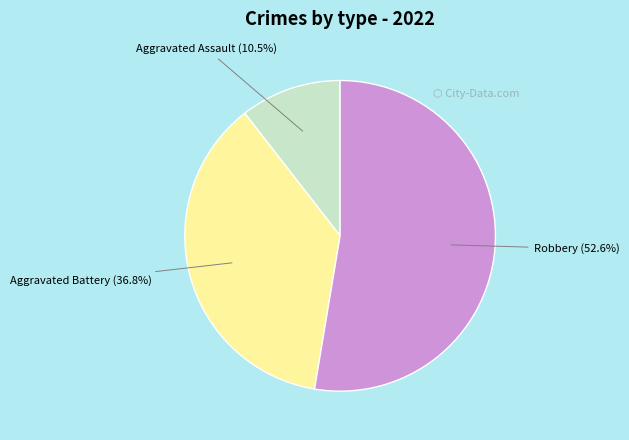

What portion of the pie excludes Aggravated Battery (36.8%)?

63.2%